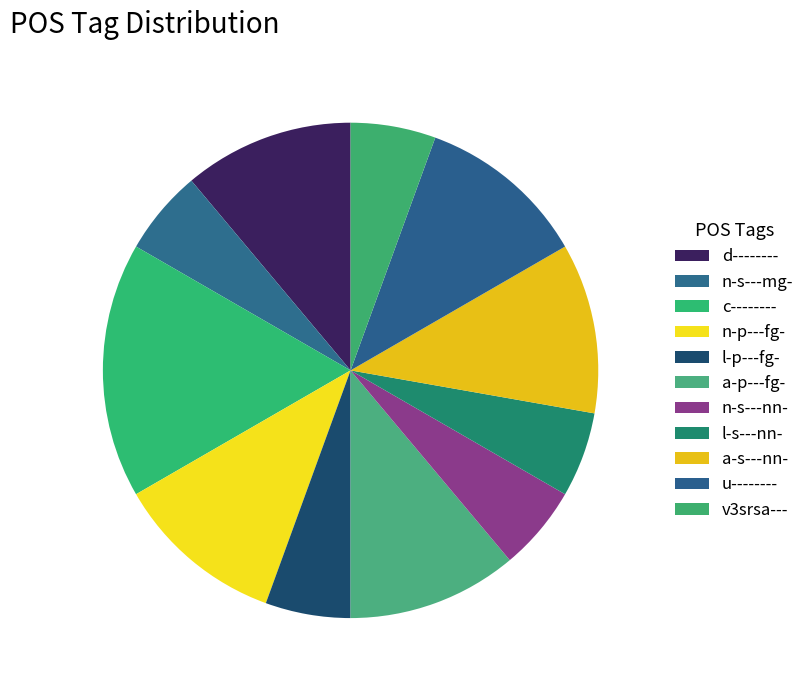

Is there a majority slice in this chart?

No